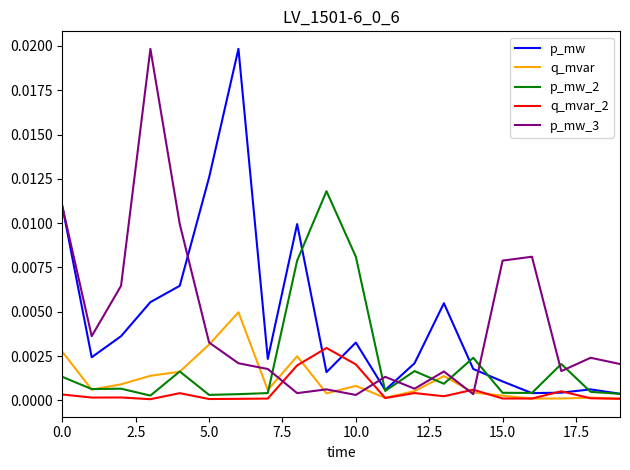

True or false: p_mw and q_mvar_2 intersect in this chart.

True